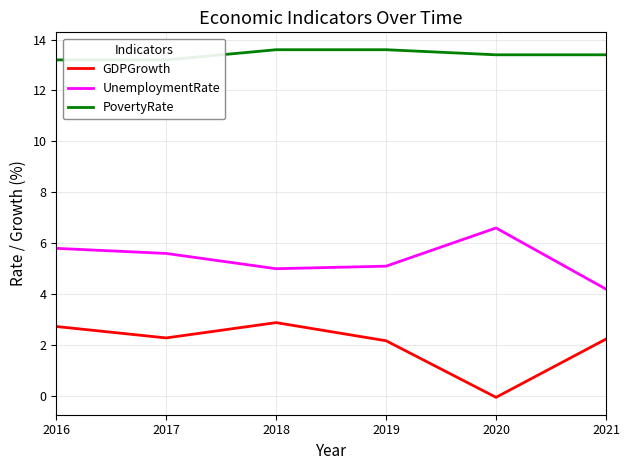

Which series has the largest range (max minus min)?

GDPGrowth